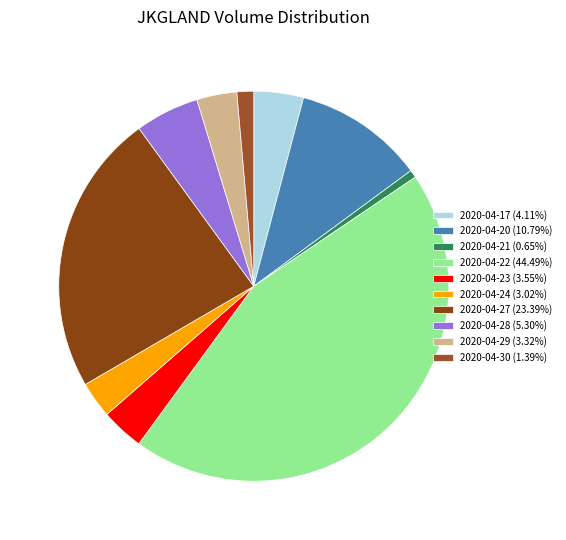

Count the number of slices in the pie.

10